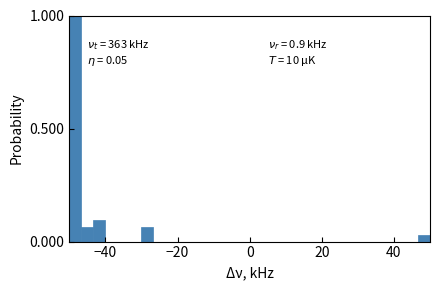

Around what value on the x-axis is the tallest bar? Give the approximate position of its centre, as read against the axis.

-48